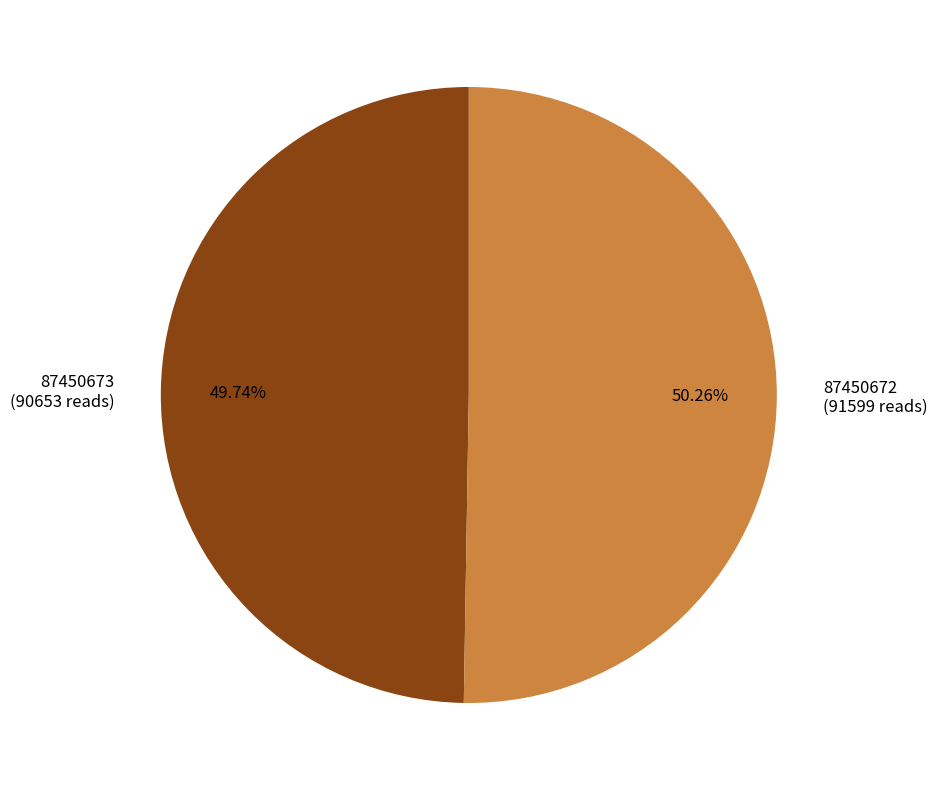

Does 87450673 represent more than half of the total?

No